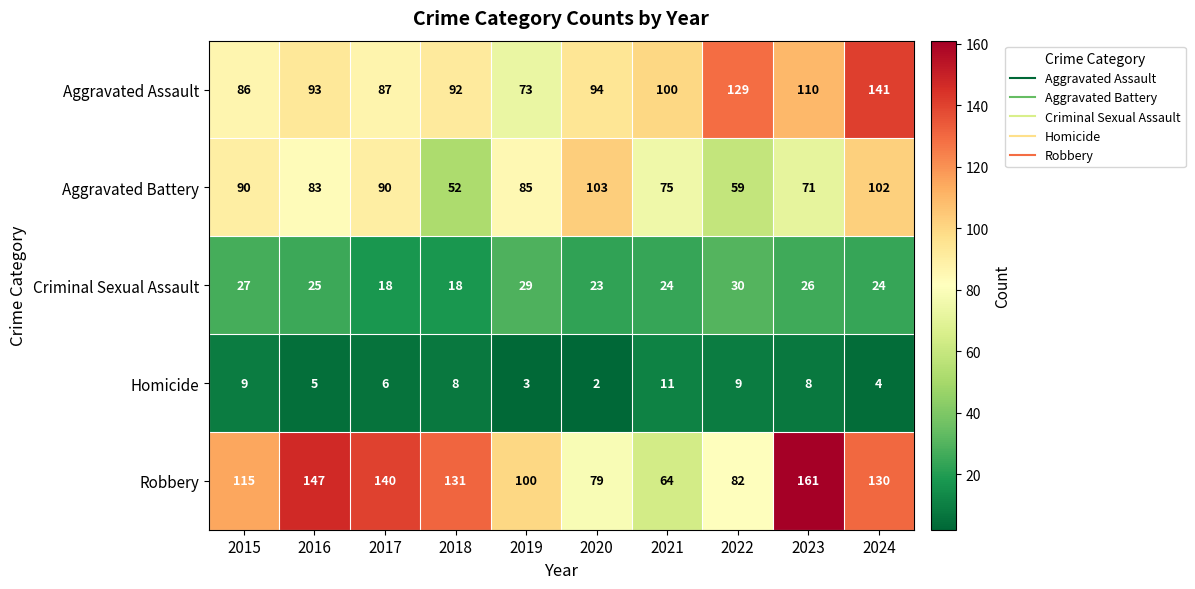

What is the maximum value for Aggravated Assault?

141